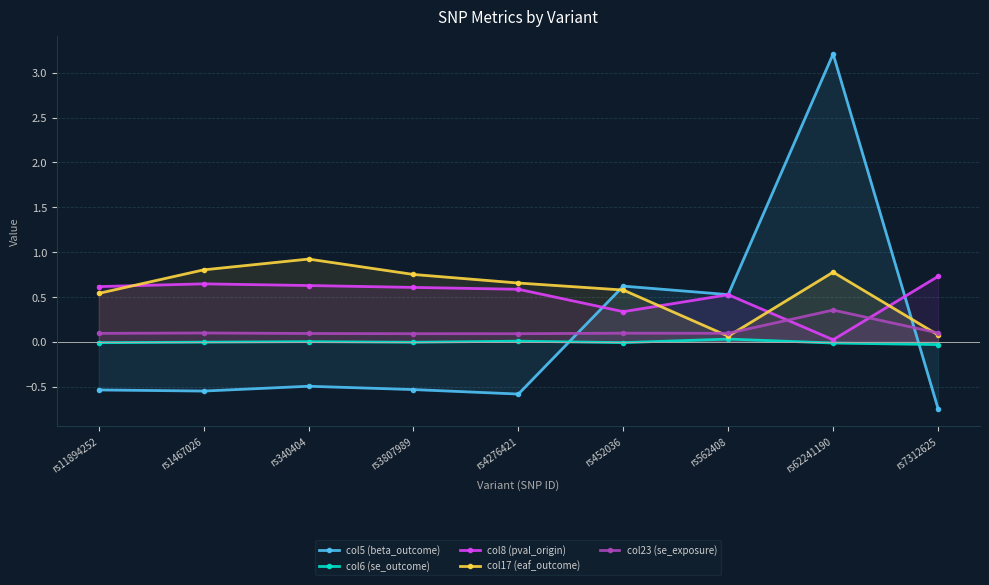

True or false: col8 (pval_origin) and col23 (se_exposure) intersect in this chart.

True